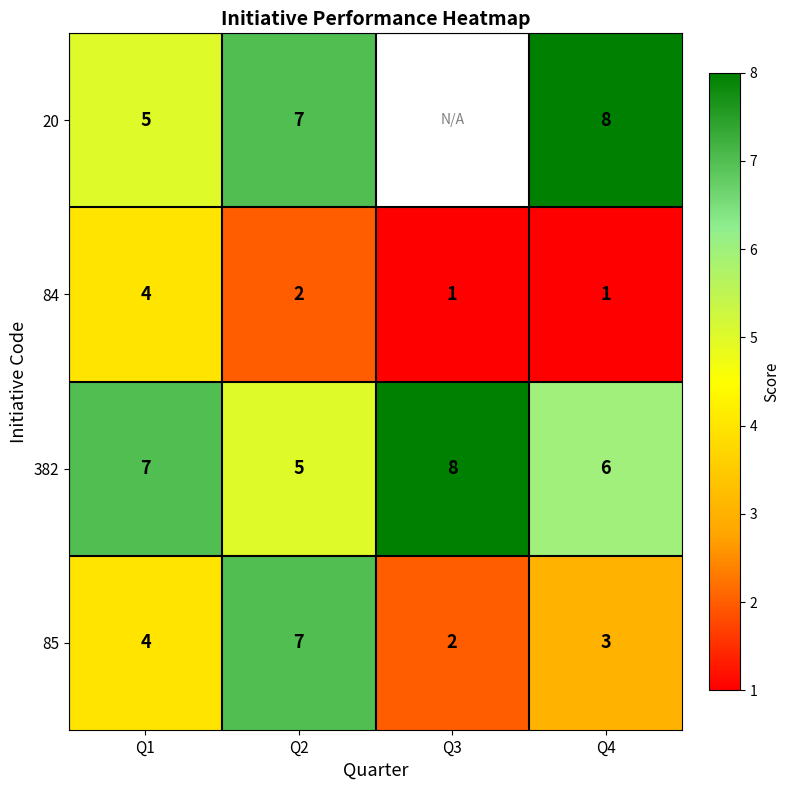

Rank the categories by 85 value from lowest to highest.

Q3, Q4, Q1, Q2